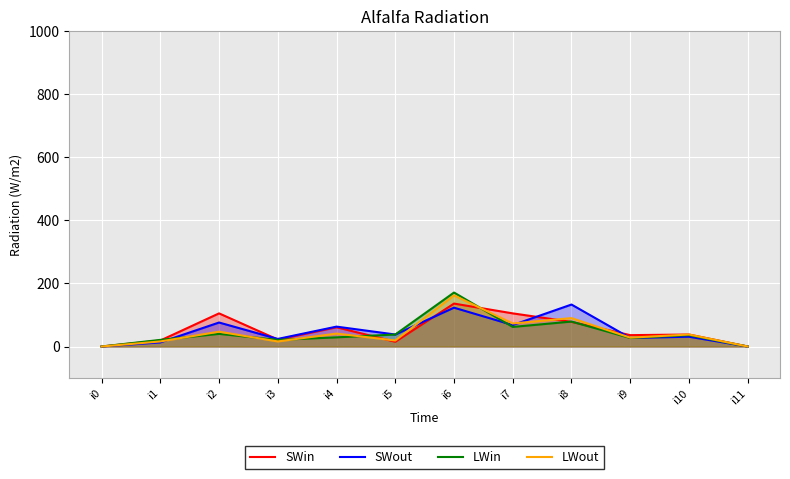

What are all the series names shown in the legend?

SWin, SWout, LWin, LWout